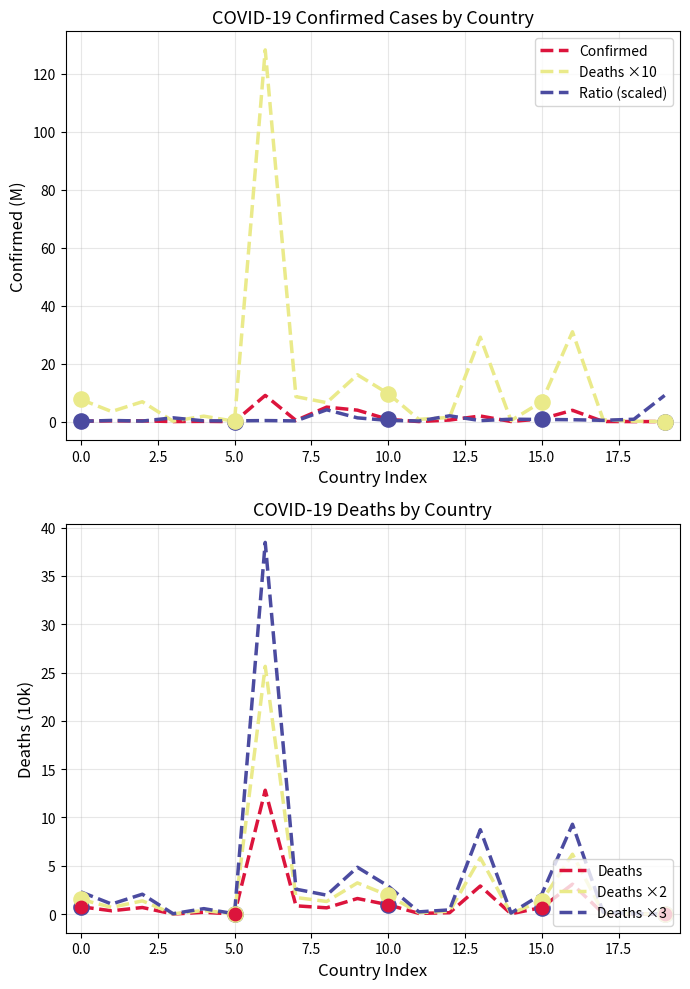

At how many categories does at least one series exceed 68?

1